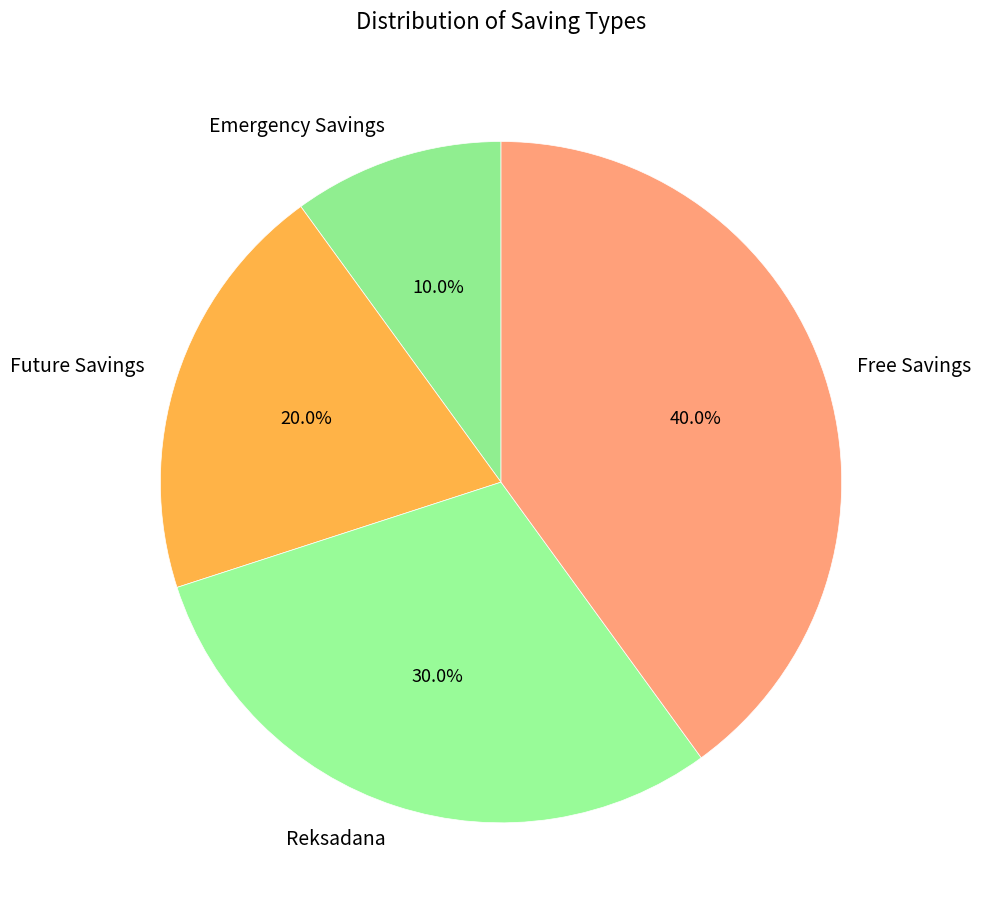

Which category has the biggest portion of the pie?

Free Savings